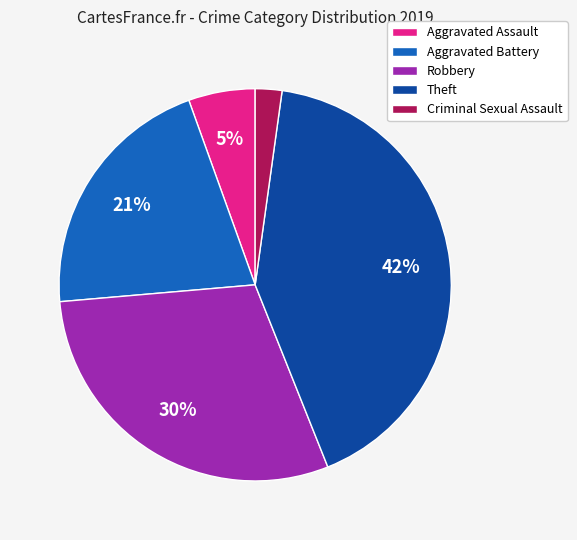

Combined, do Aggravated Assault and Theft account for over 50%?

No